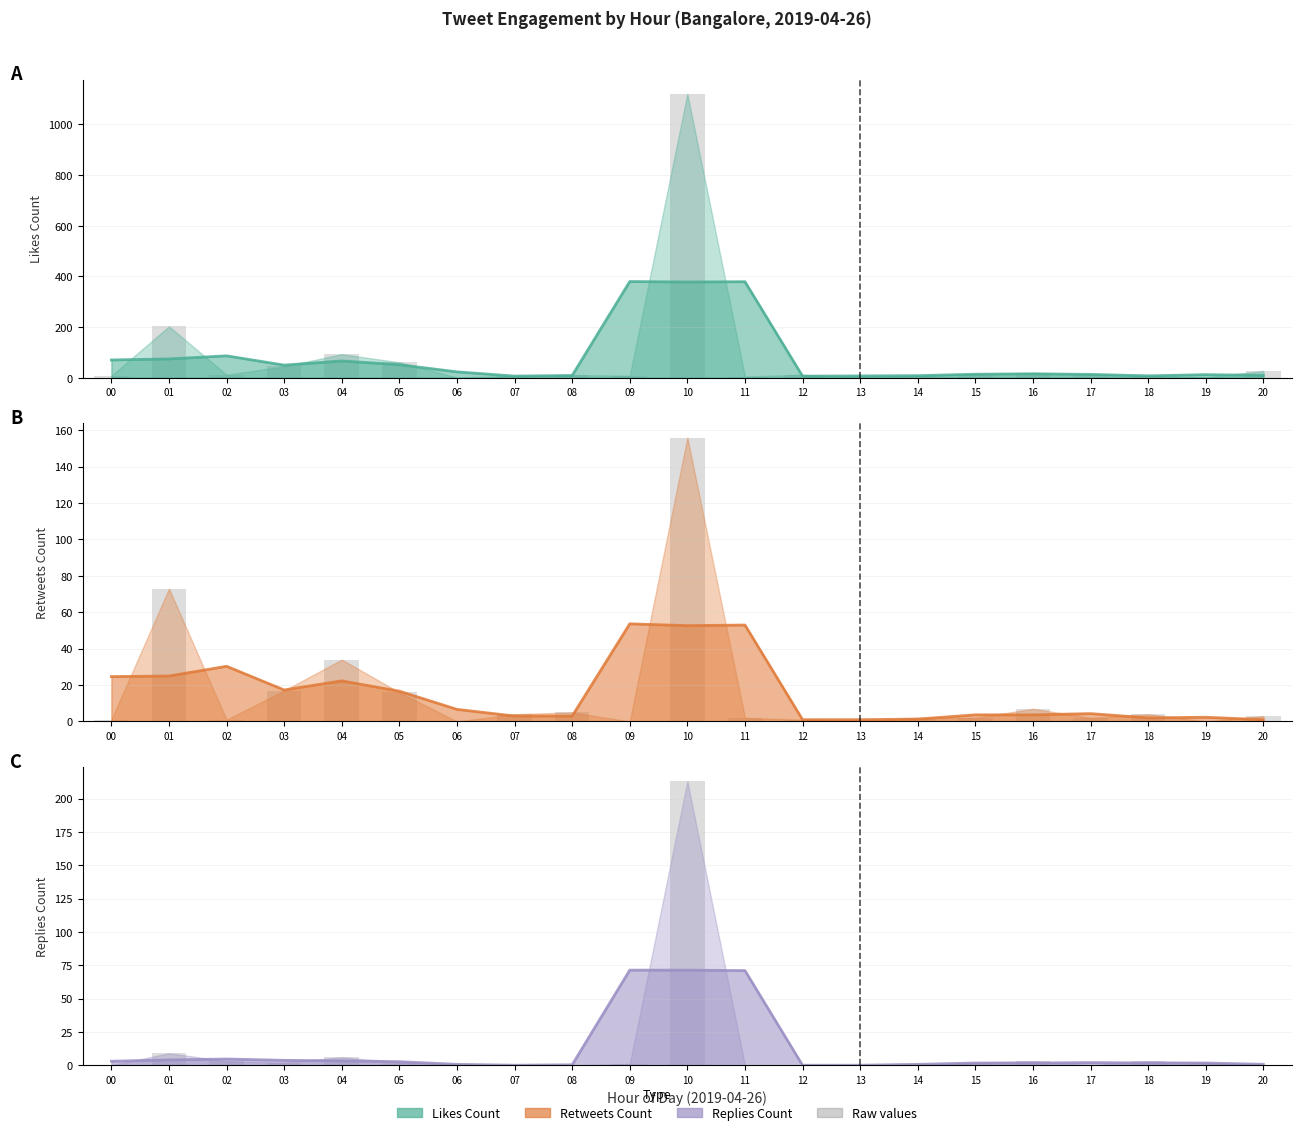

What is the sum of all Retweets Count values?

328.7